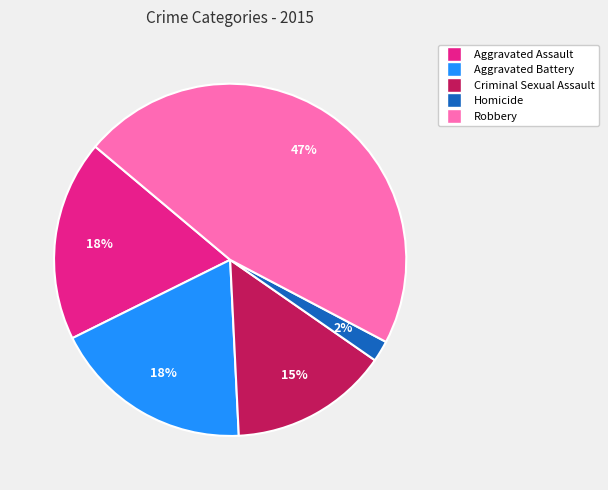

What percentage is the Aggravated Battery slice, to the nearest percent?

18%